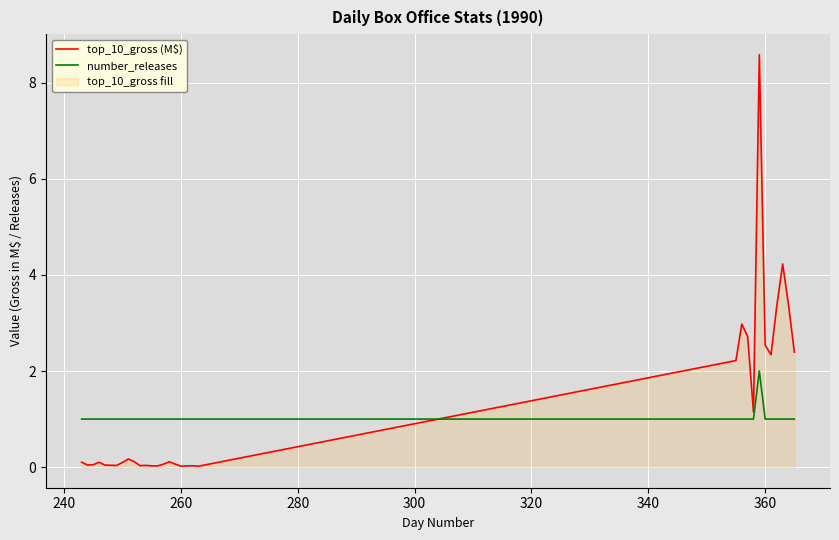

Which series has the widest spread of values?

top_10_gross (M$)